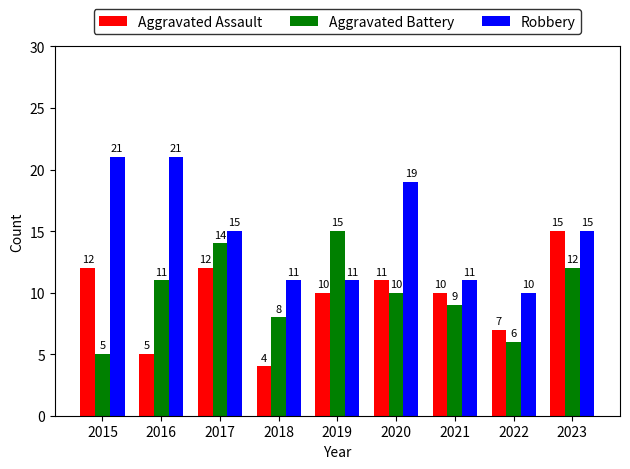

Which series changed the most between 2017 and 2023?

Aggravated Assault